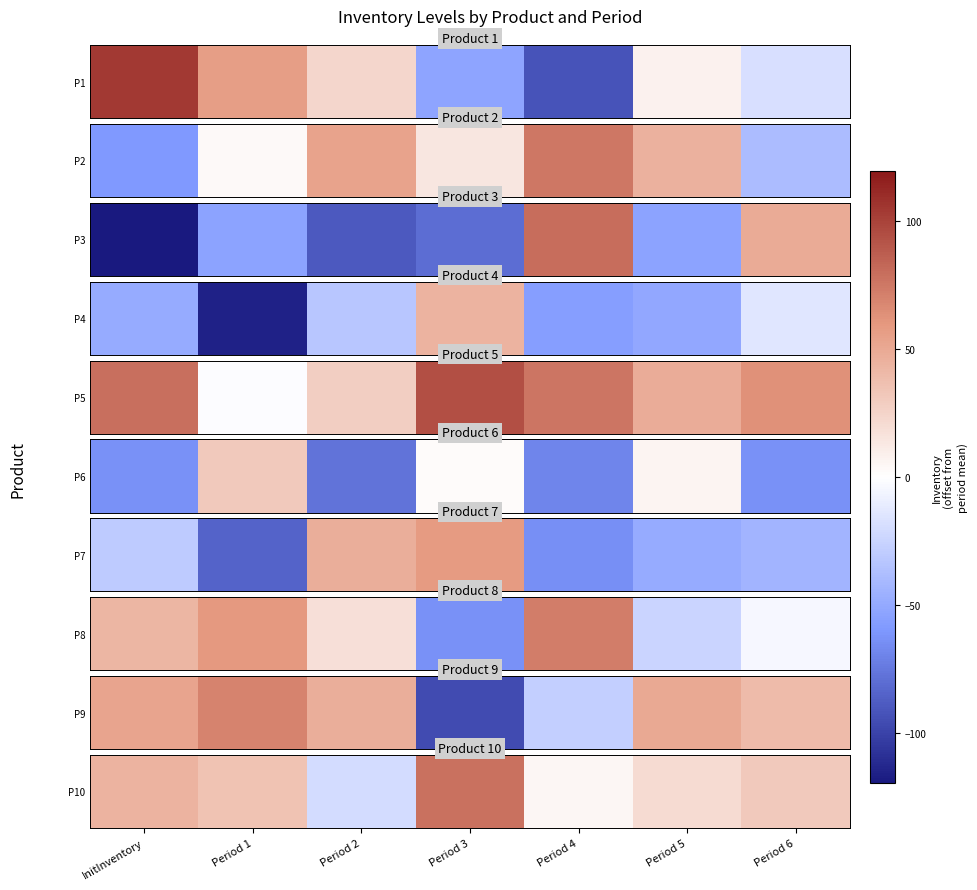

What is the smallest value displayed?

-19.9